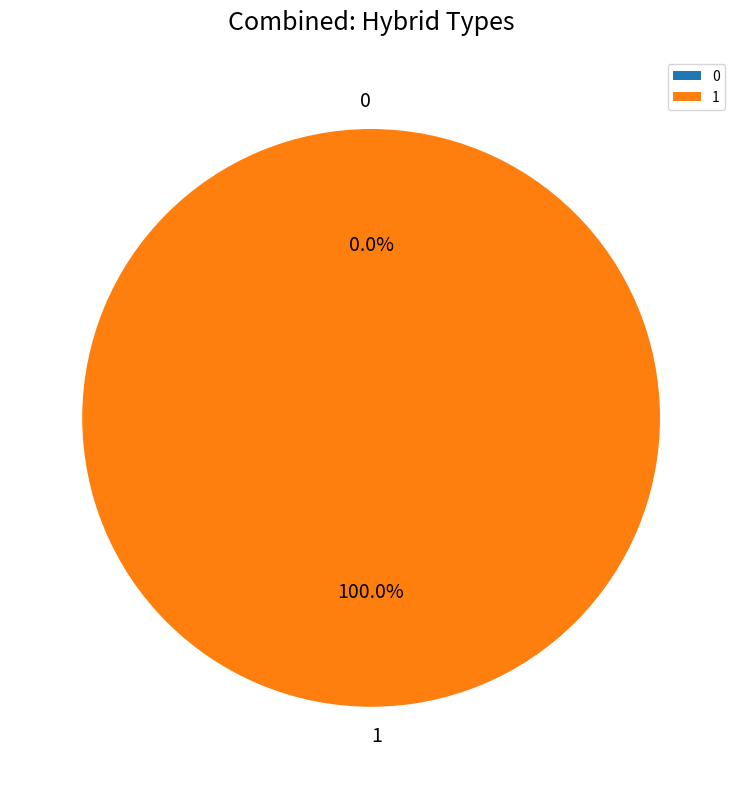

What is the majority slice?

1